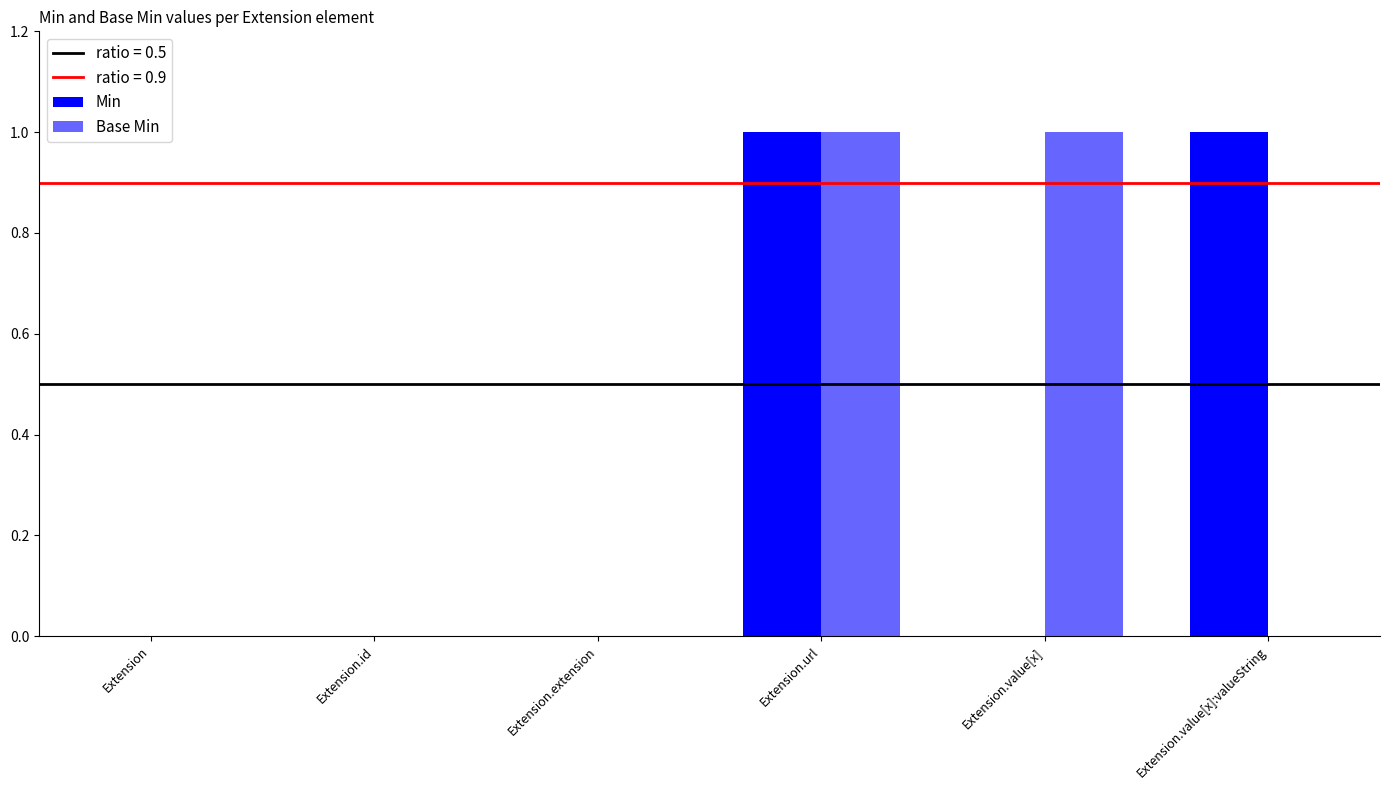

Count the number of data series in this chart.

2